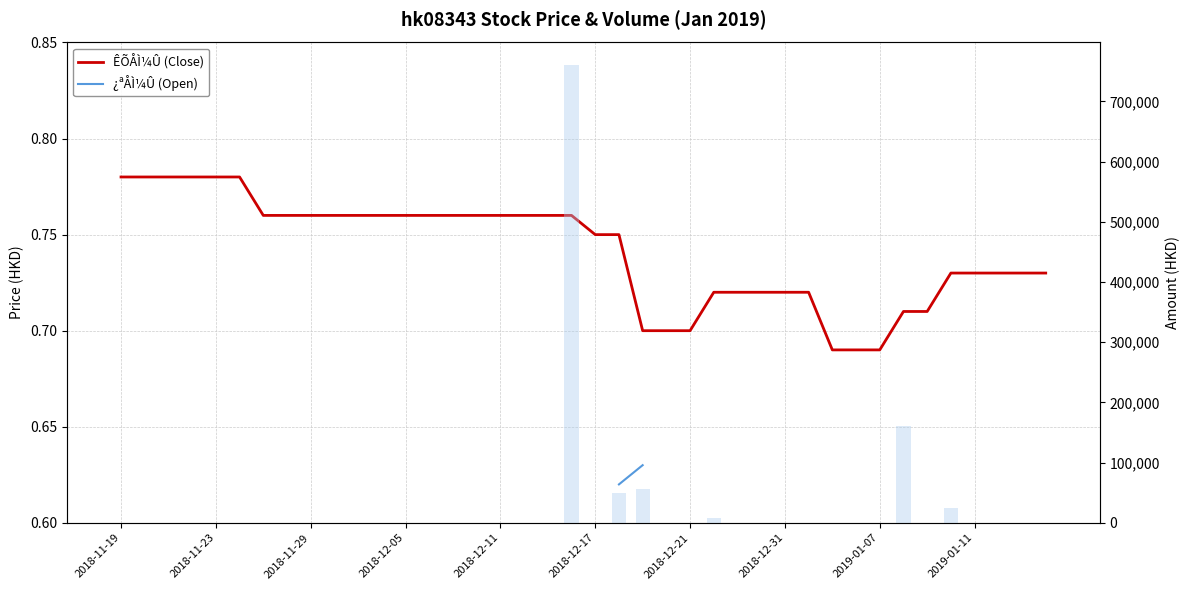

What is the greatest value displayed?

760000.0